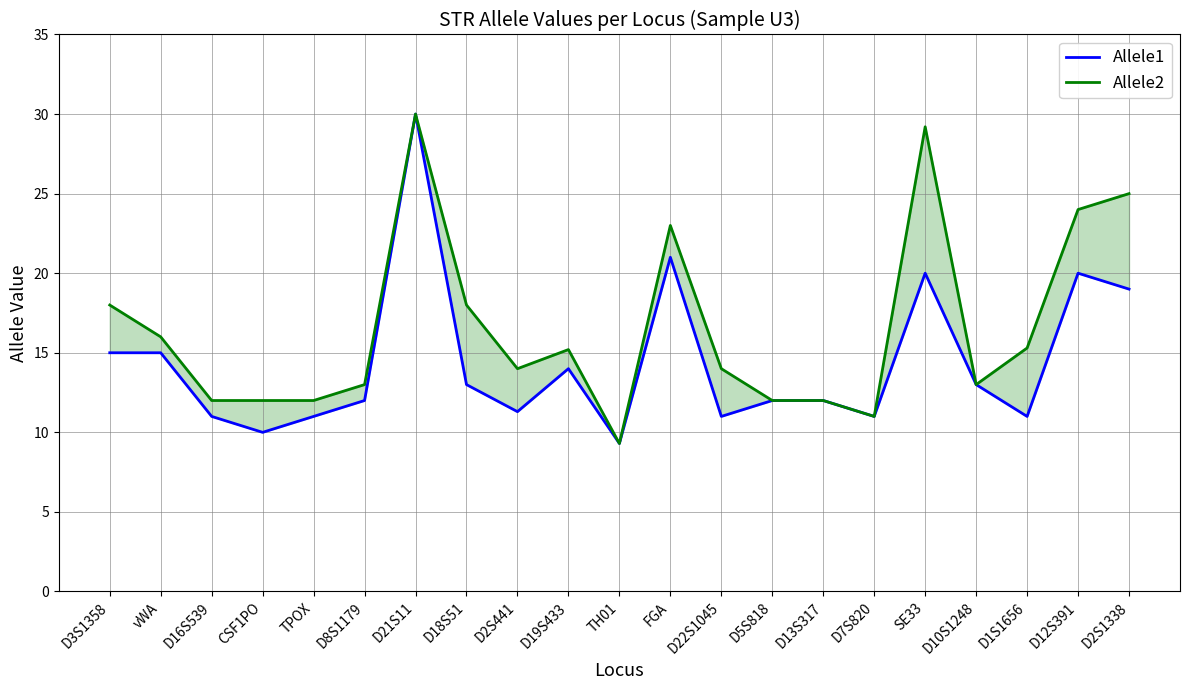

At which category does the chart reach its minimum across all series?

TH01